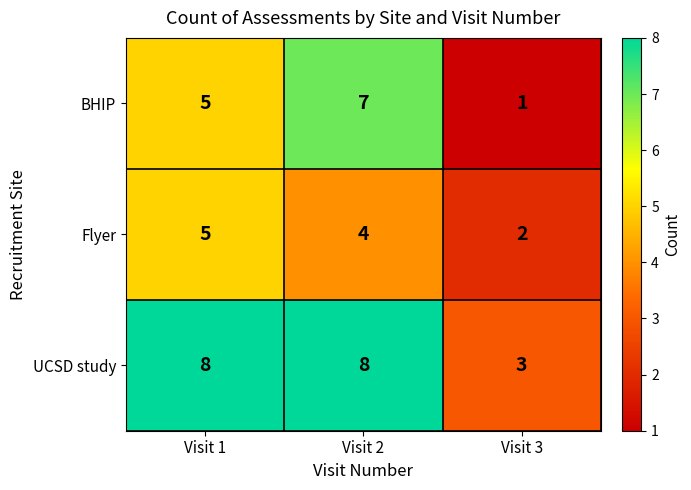

What is the difference between the maximum and minimum values in the BHIP series?

6